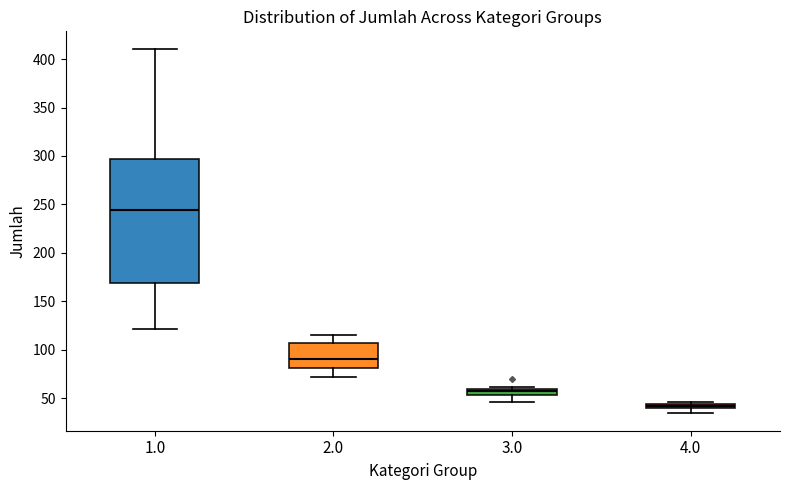

Which box is the tallest, from its lower edge to its upper edge?

1.0